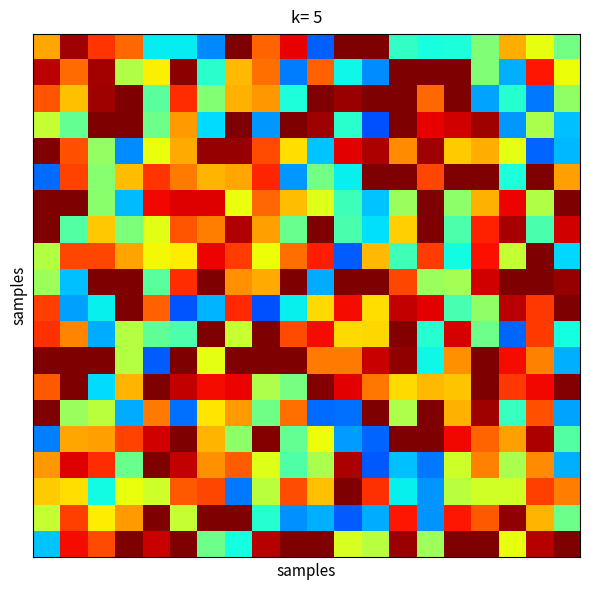

Count the number of categories in the chart.

20